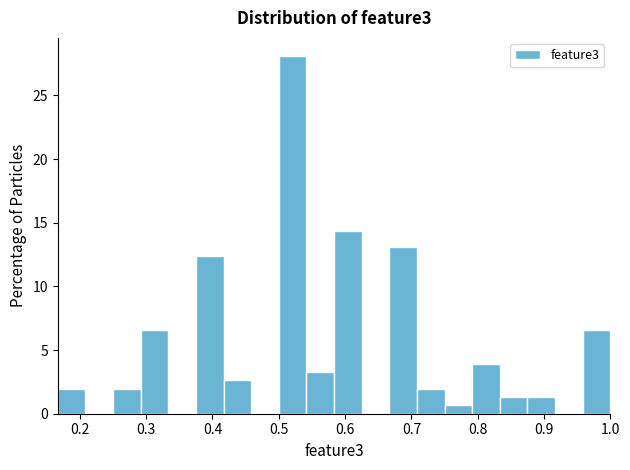

Over which range of the x-axis is the bar tallest?

0.50 to 0.54